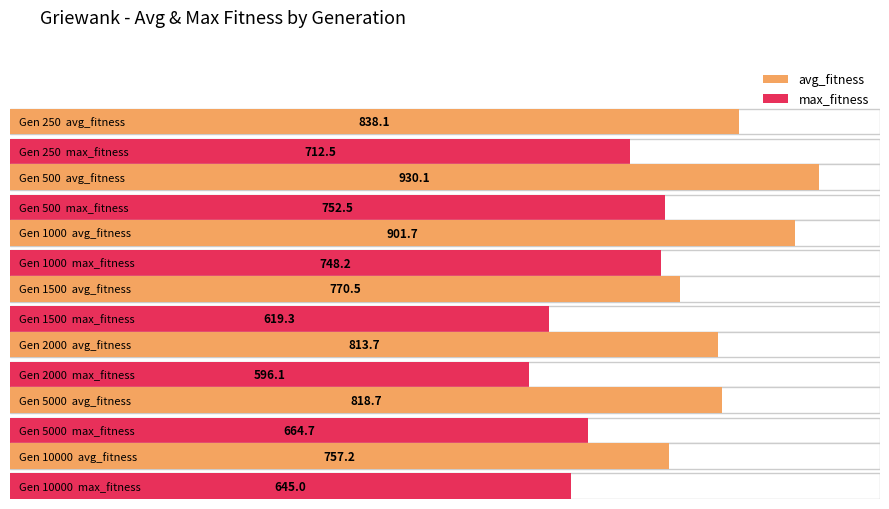

Where does the avg_fitness series first go above 818?

250